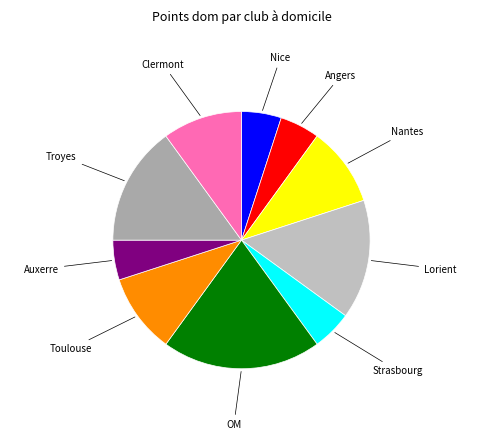

Which category has the biggest portion of the pie?

OM